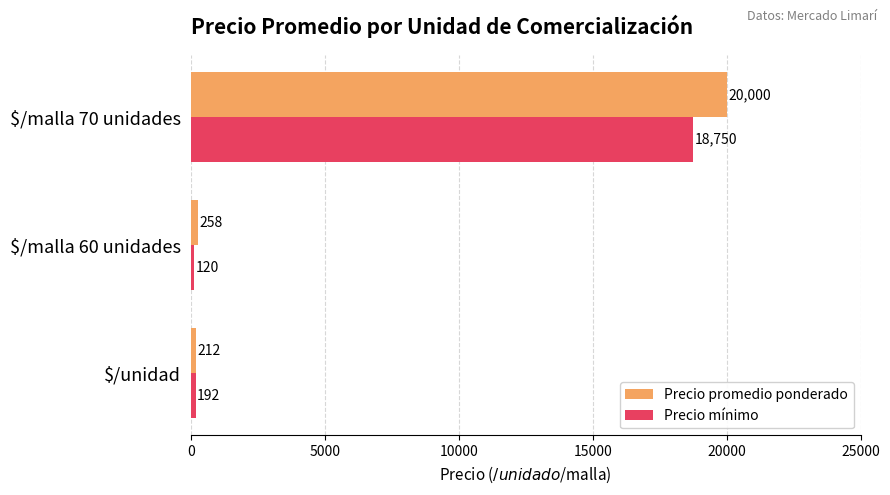

What is the average value of the Precio promedio ponderado series?

6823.3